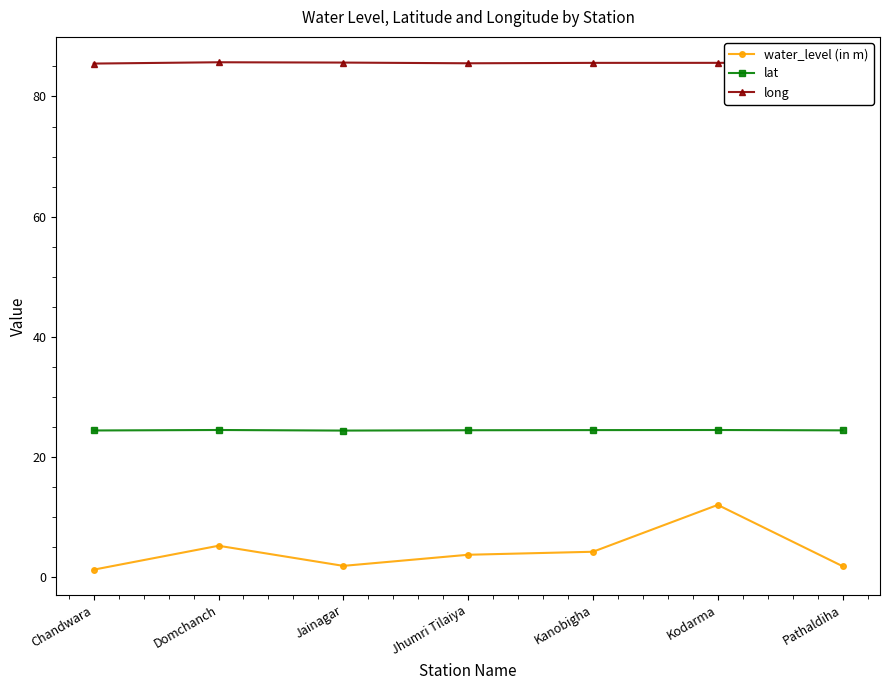

True or false: long has a value of 40.5 at Jhumri Tilaiya.

False